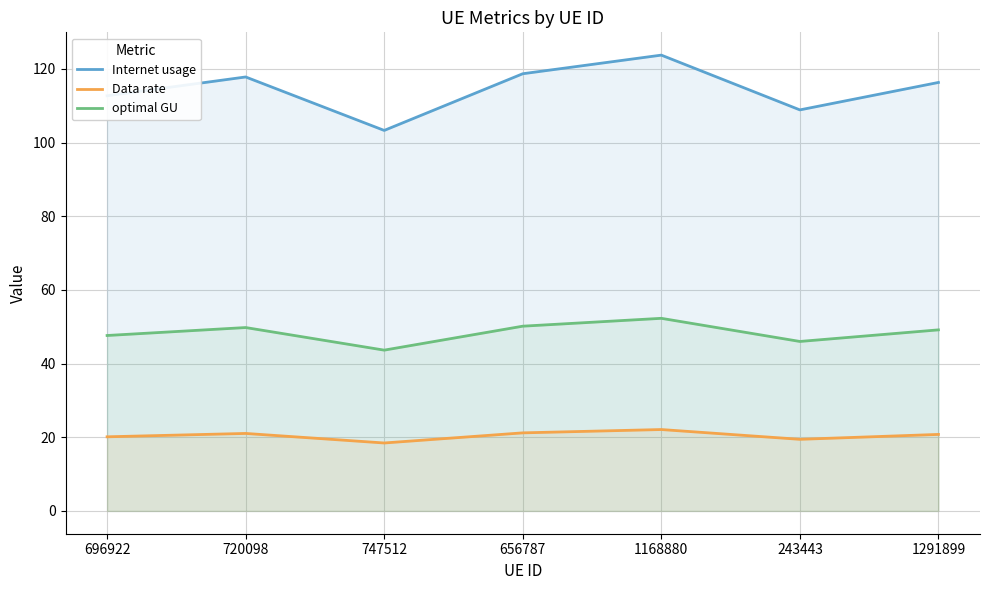

Which series has the largest total across all categories?

Internet usage